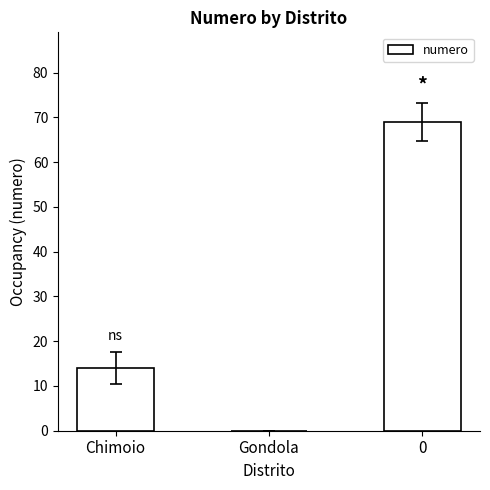

What is the change in value from Chimoio to Gondola?

-14